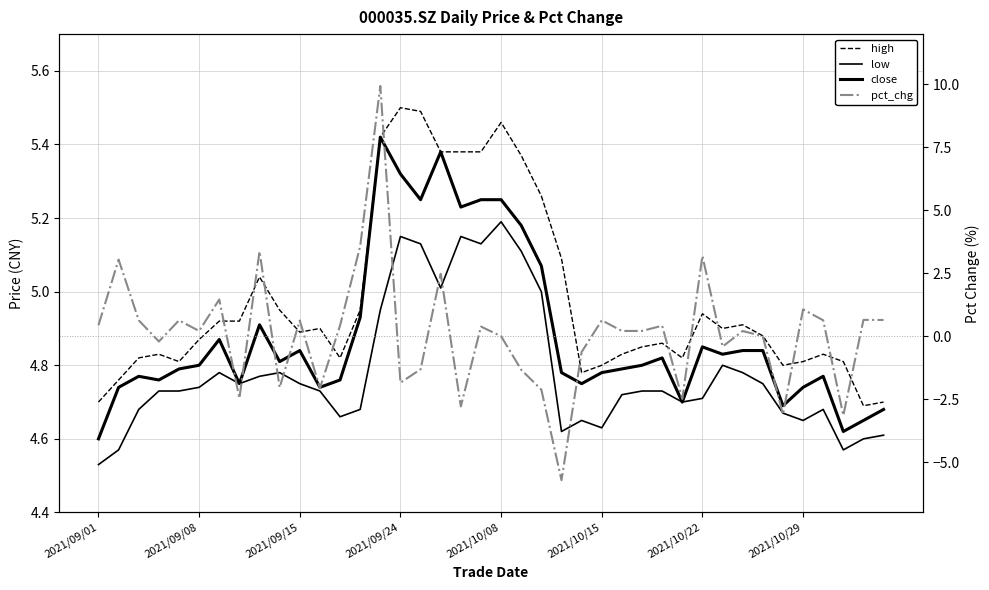

List the labels in order of close value, smallest first.

2021/09/01, 37, 38, 39, 34, 29, 2021/09/08, 11, 35, 2021/10/29, 24, 2021/09/24, 12, 2021/09/15, 36, 23, 25, 2021/10/08, 26, 2021/10/15, 27, 9, 28, 31, 10, 32, 33, 30, 2021/10/22, 8, 13, 22, 21, 18, 16, 19, 20, 15, 17, 14